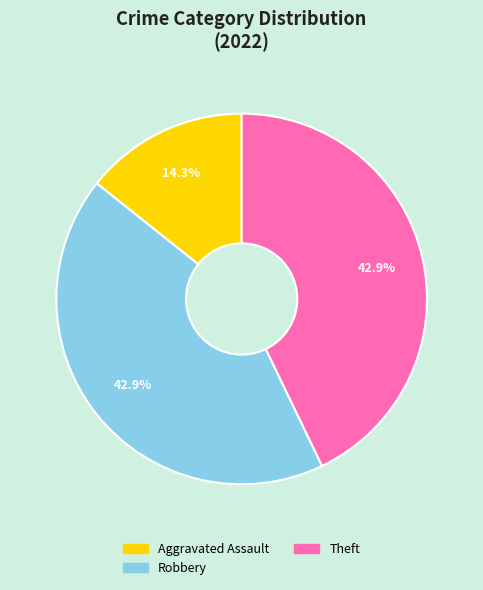

Is there a majority slice in this chart?

No